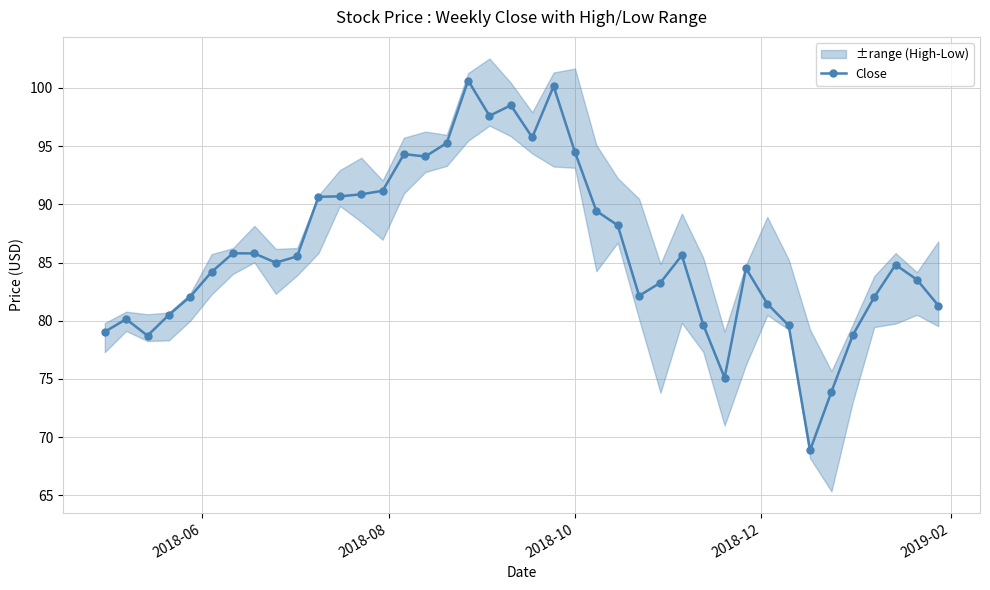

True or false: Close has more than 0 interior local peaks.

True